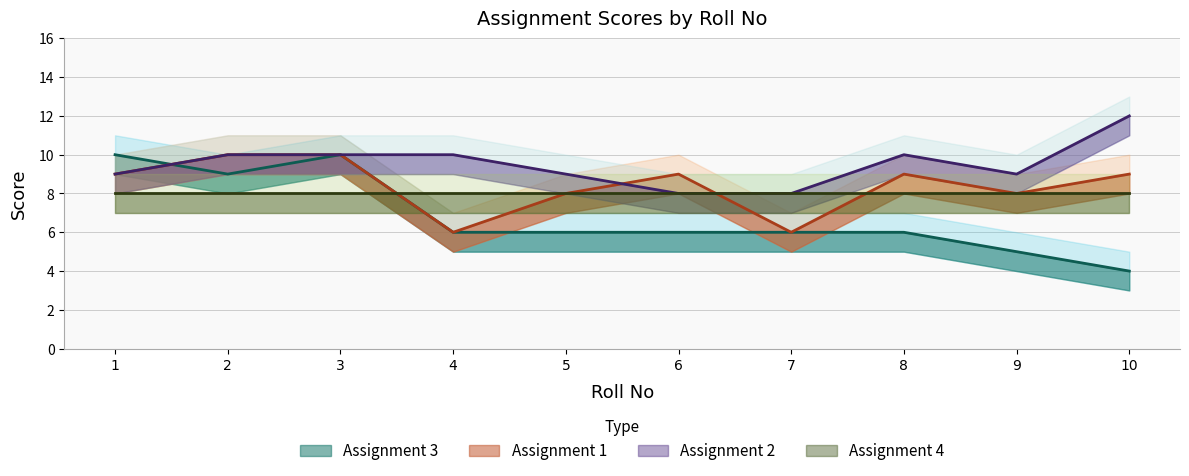

At which label does Assignment 3 first exceed 6?

1